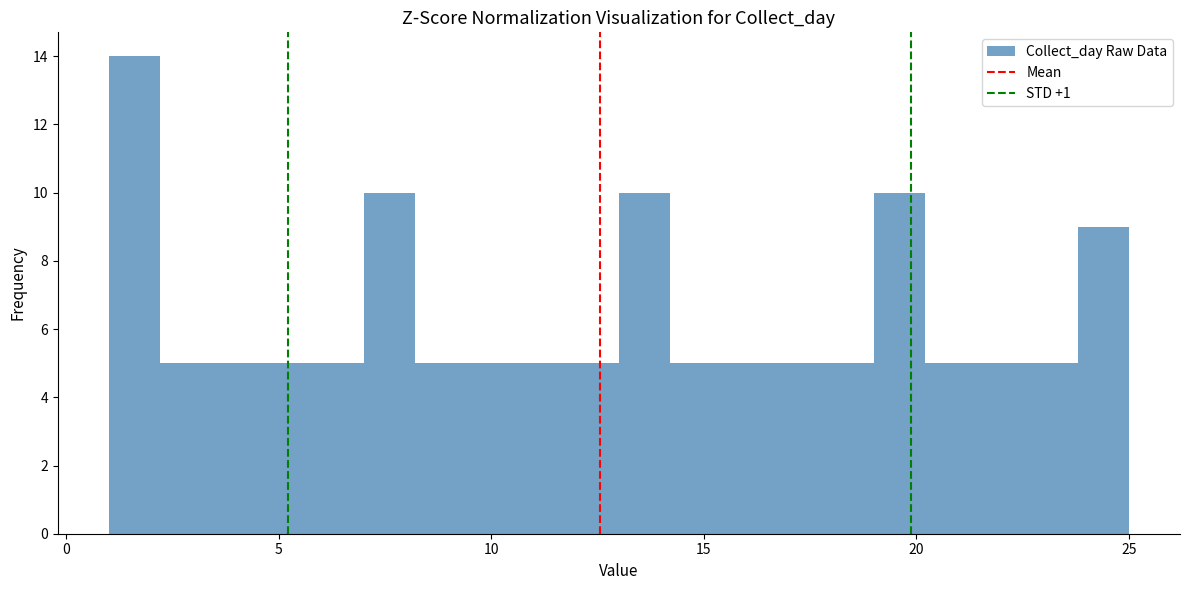

Read against the x-axis, roughly where is the centre of the tallest bar?

1.5